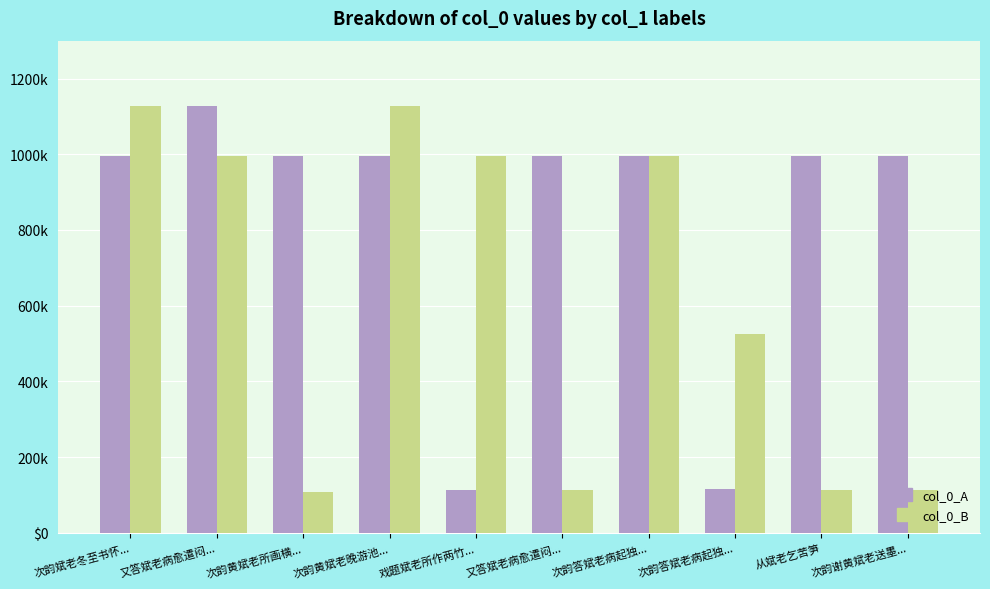

At which category does the chart reach its minimum across all series?

次韵黄斌老所画横...